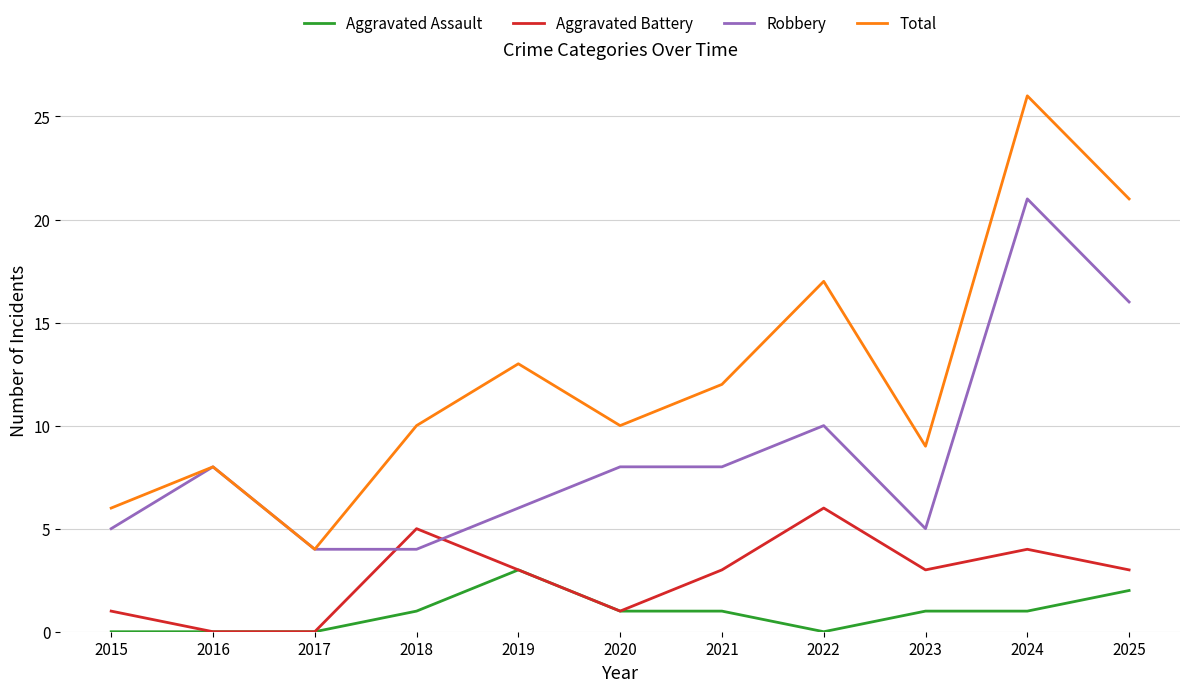

What is the total value across all series at 2023?

18